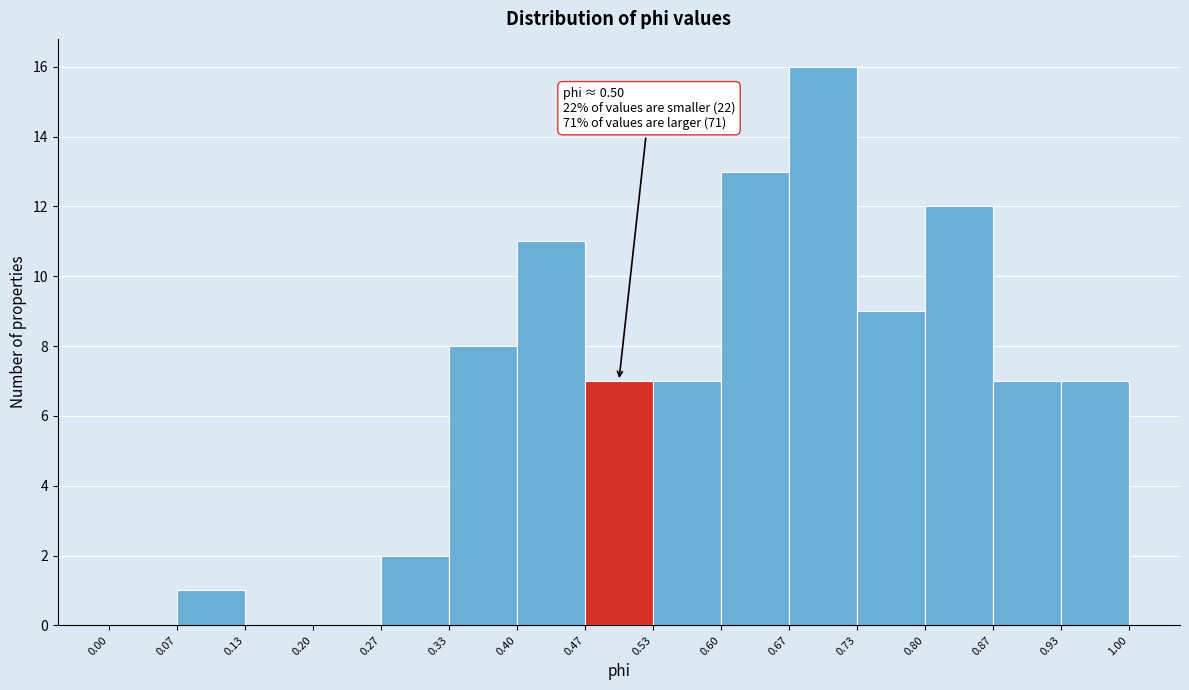

Over which range of the x-axis is the bar tallest?

0.67 to 0.73